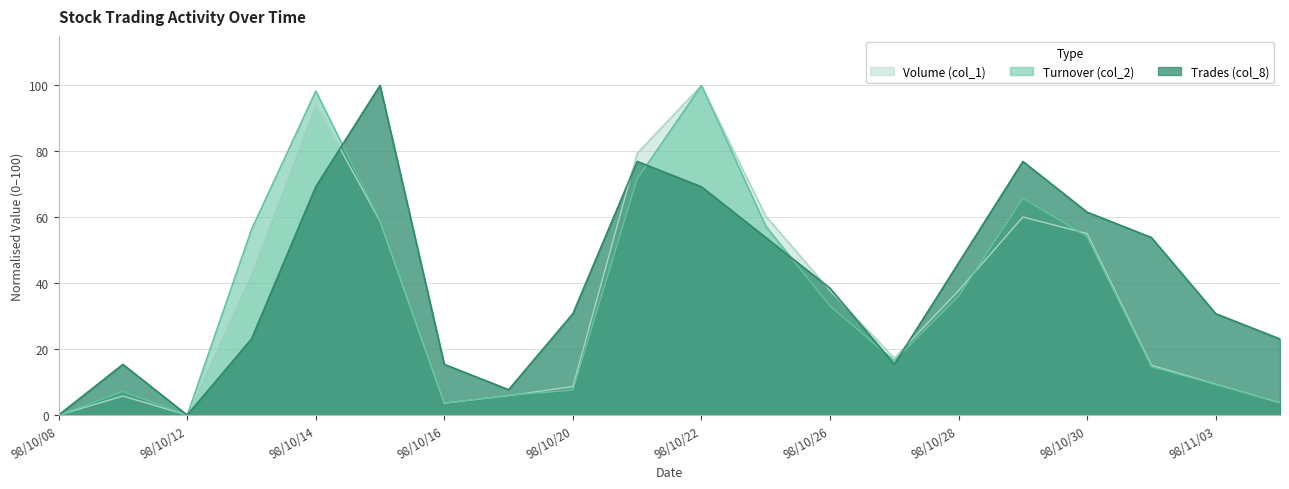

How many series are shown in this chart?

3